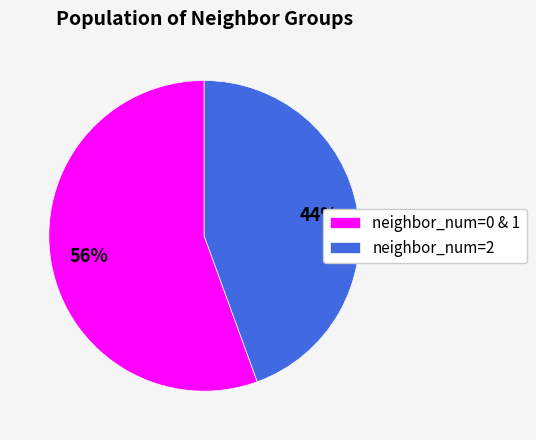

To the nearest percent, what percentage of the pie is neighbor_num=2?

44%